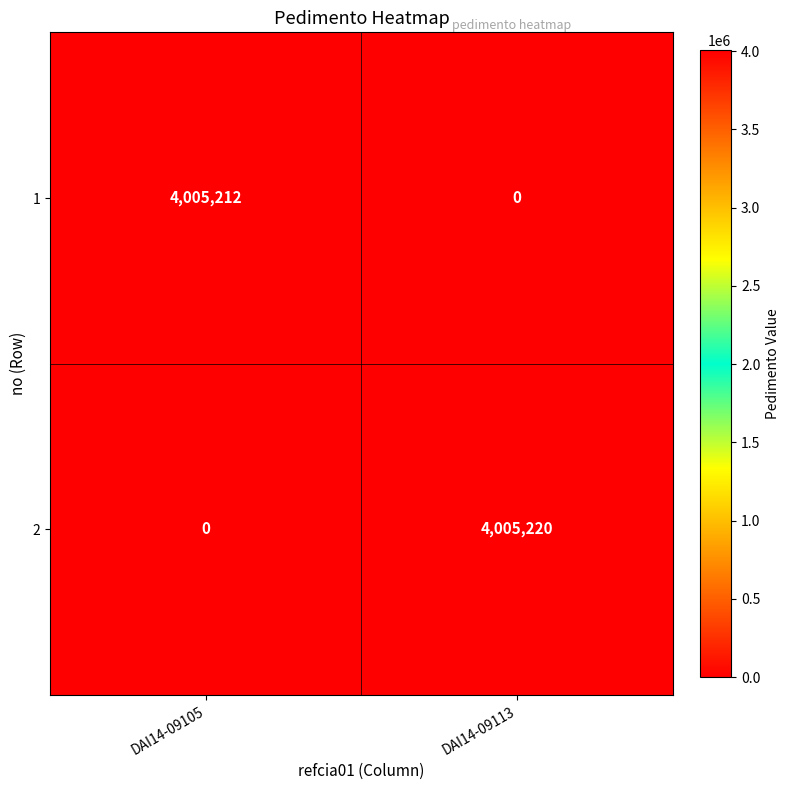

The value of 1 at DAI14-09113 is -2291919. True or false?

False